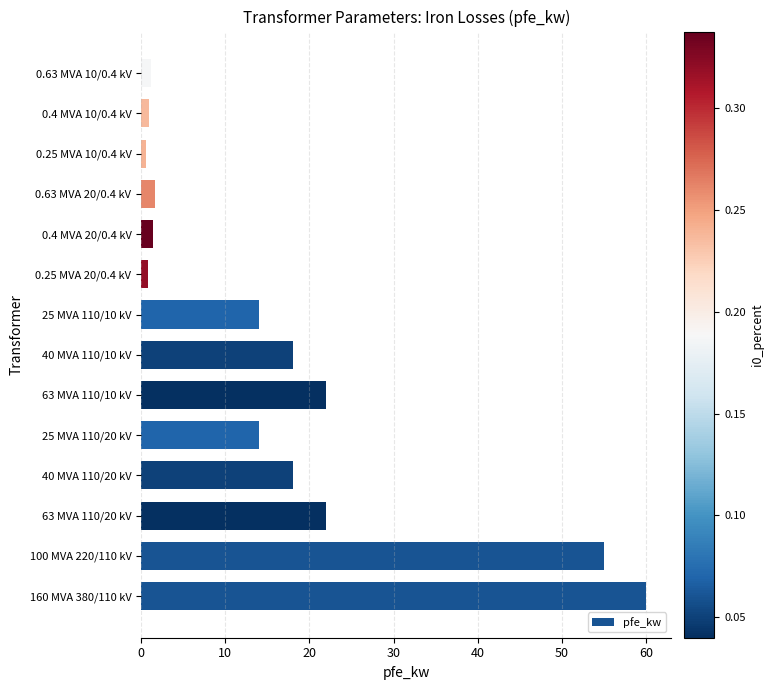

What is the smallest value displayed?

0.6